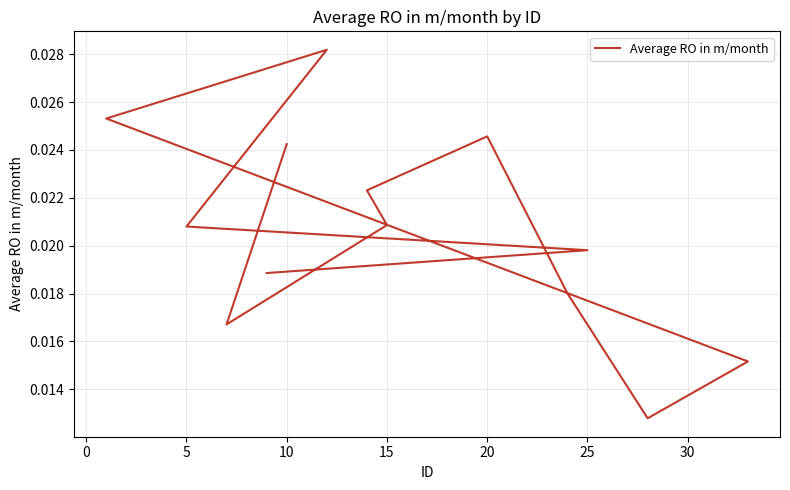

How many categories are shown in the chart?

13